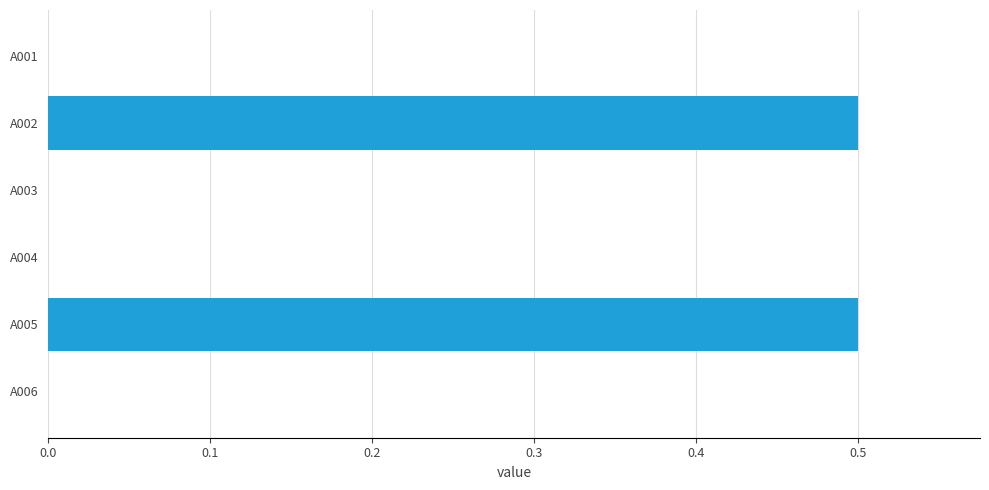

Reading top to bottom, what are all the values shown in this chart?

A001=0.0	A002=0.5	A003=0.0	A004=0.0	A005=0.5	A006=0.0